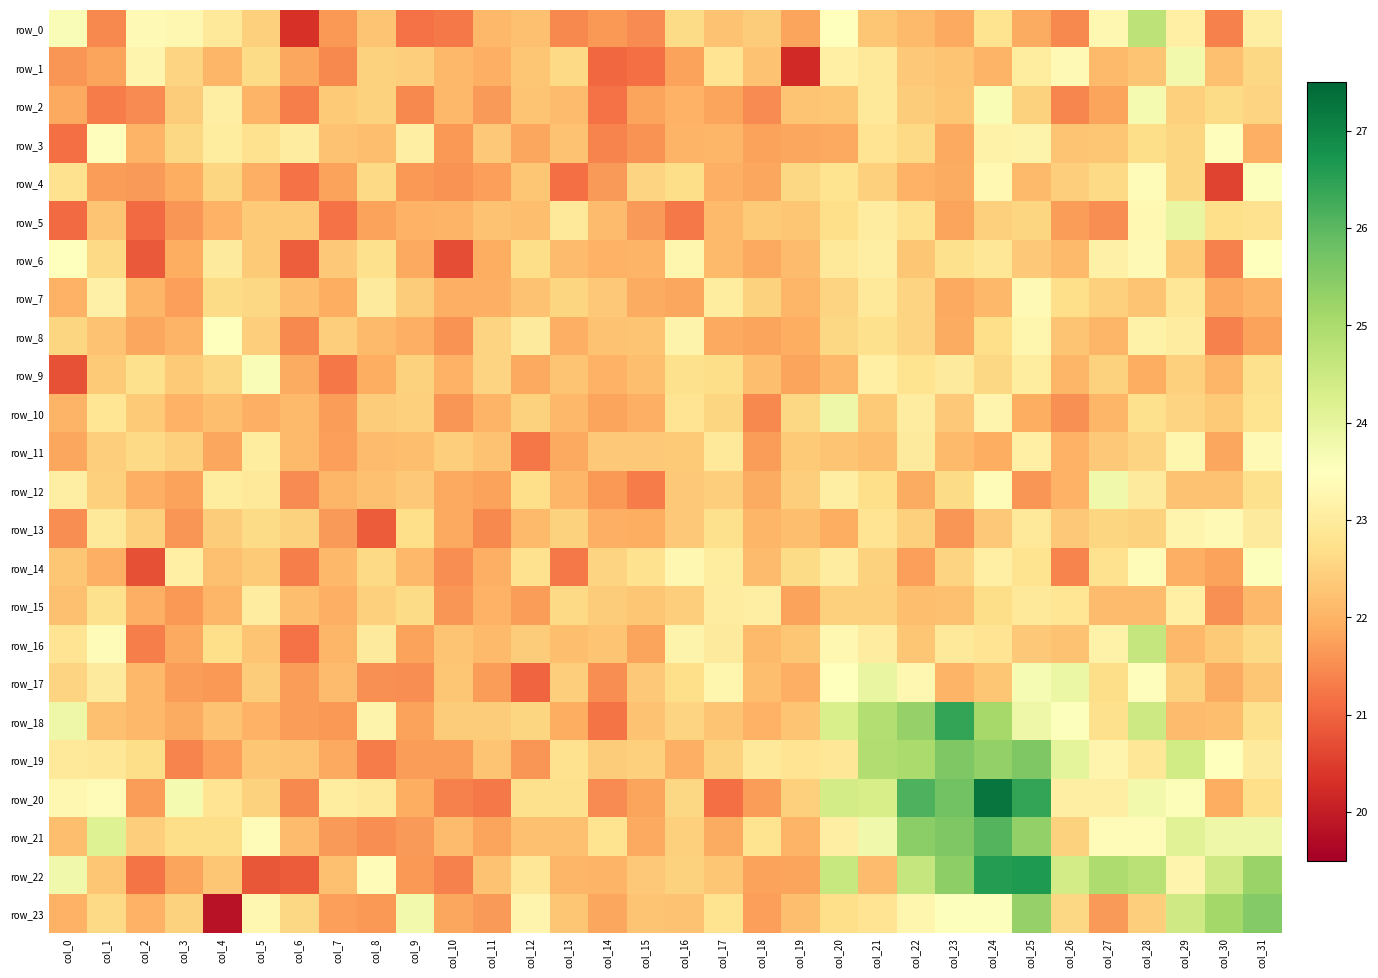

How many values in the row_6 series exceed 22?

23